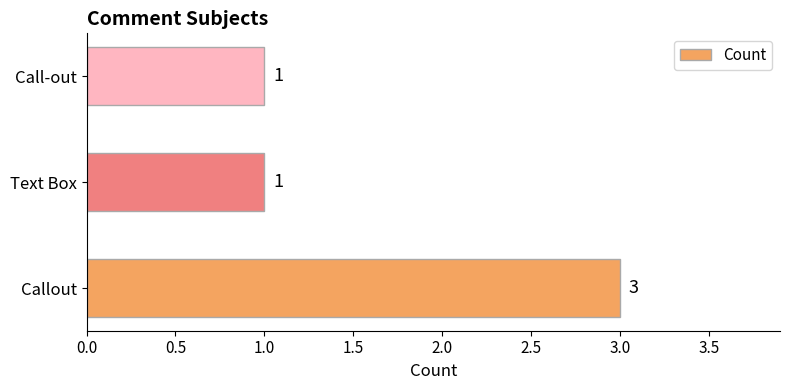

Reading bottom to top, transcribe all the data shown in this chart.

3	1	1